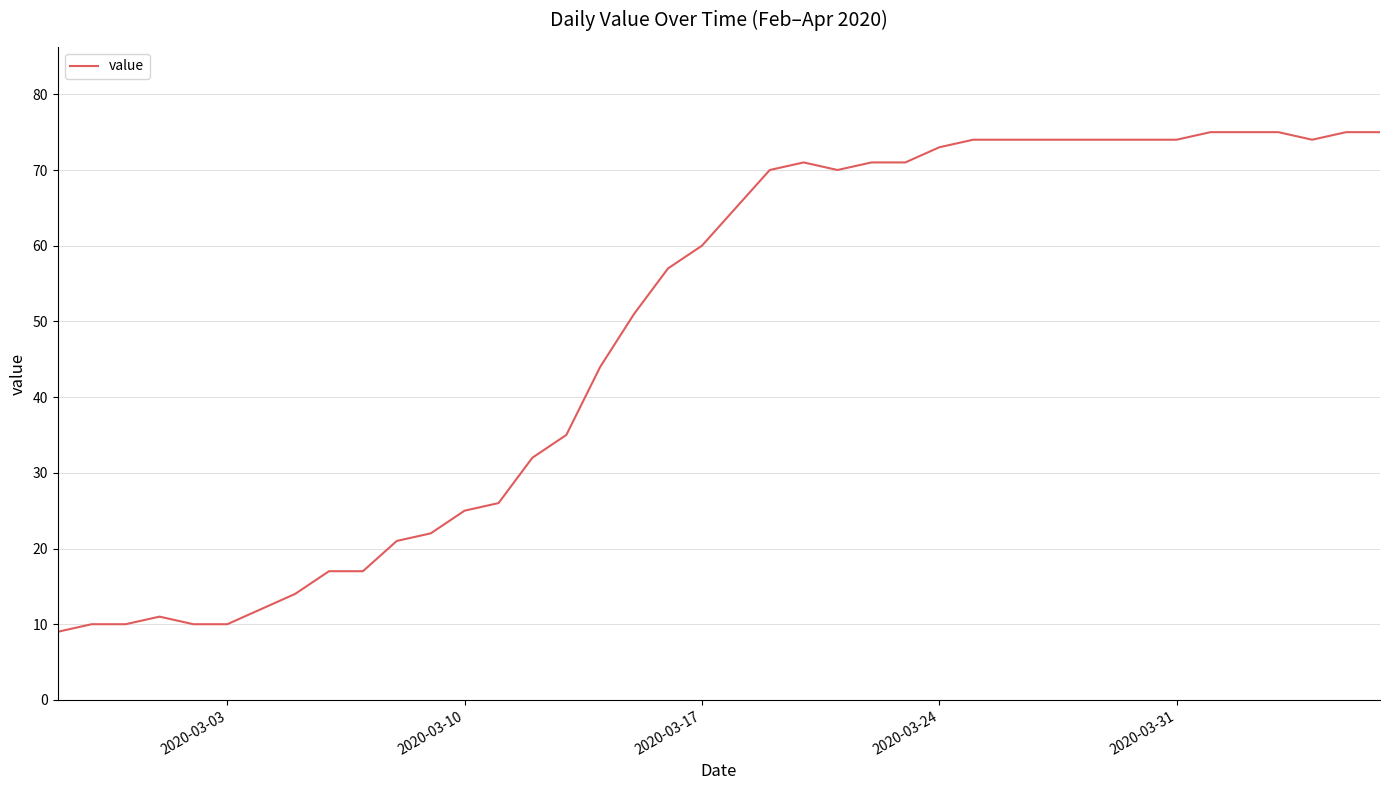

What is the difference between the maximum and minimum values?

66